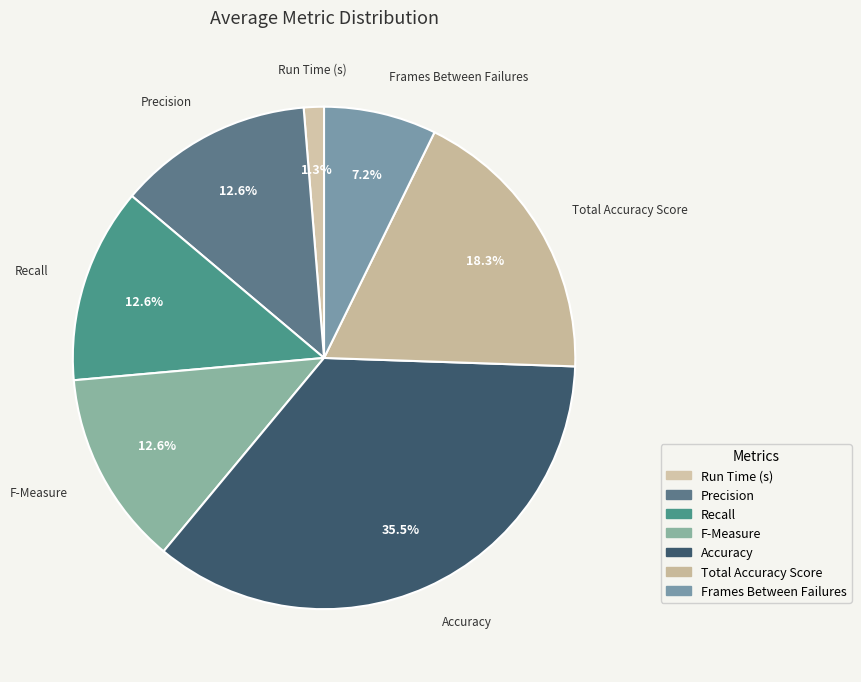

Count the number of slices in the pie.

7